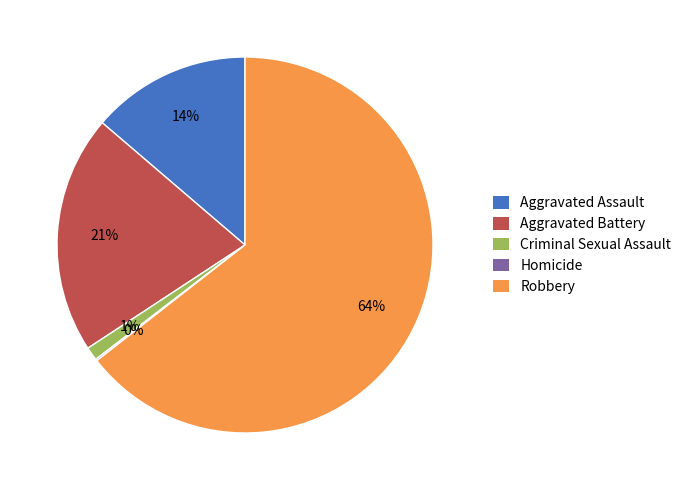

To the nearest percent, what is the average slice percentage?

20%